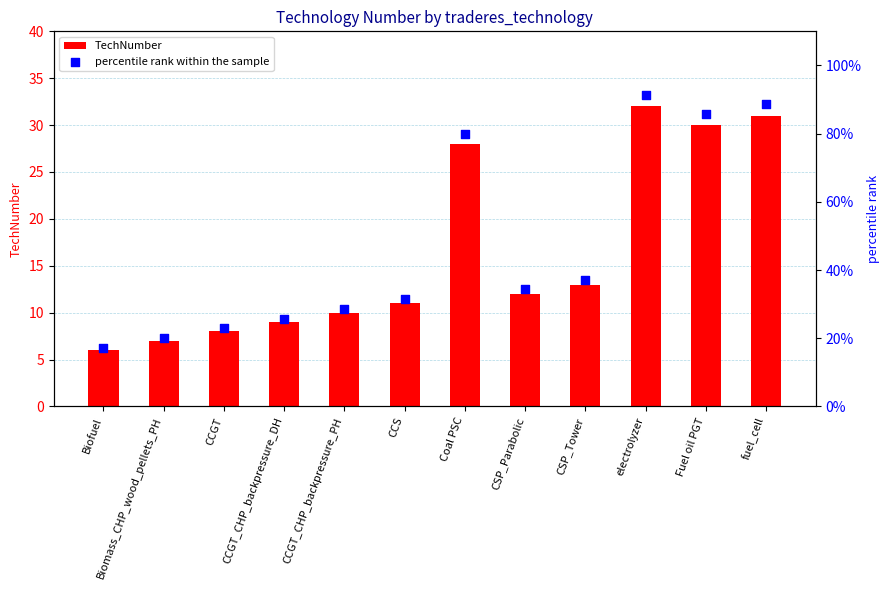

Which series has the largest total across all categories?

percentile rank within the sample